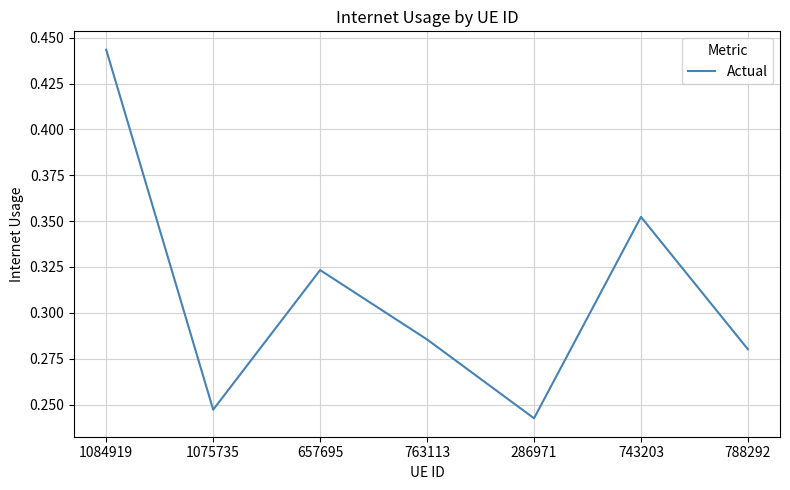

How many distinct data groups are displayed?

1